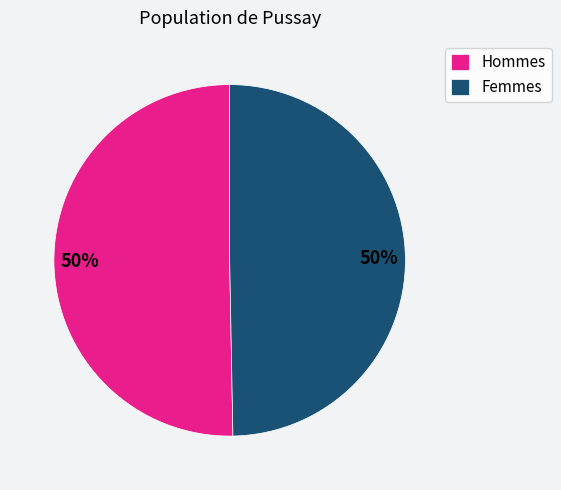

Is it true that Femmes is 63% of the pie?

False